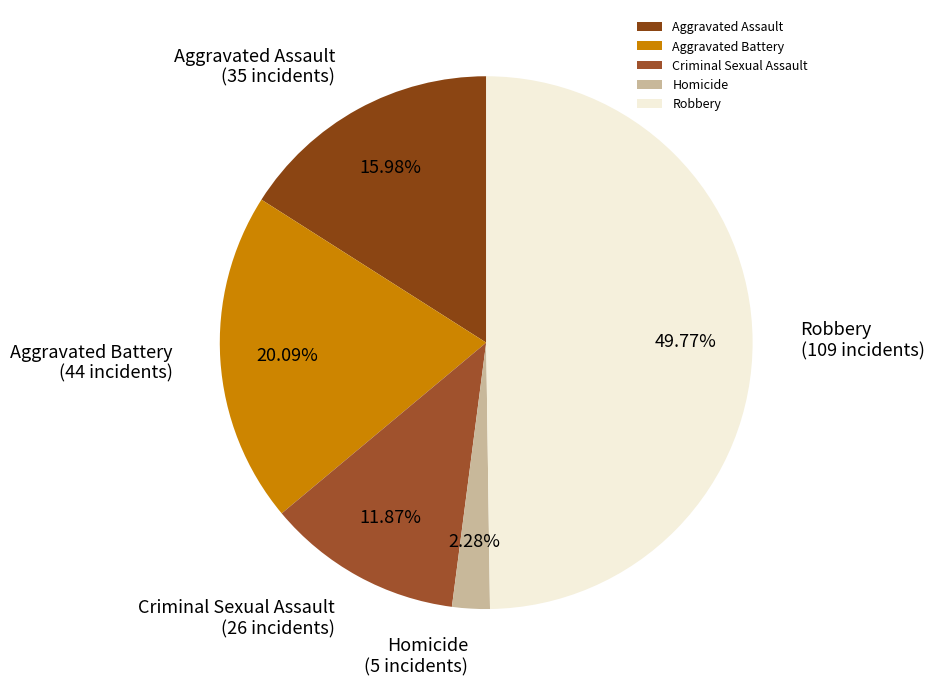

Count the number of slices in the pie.

5